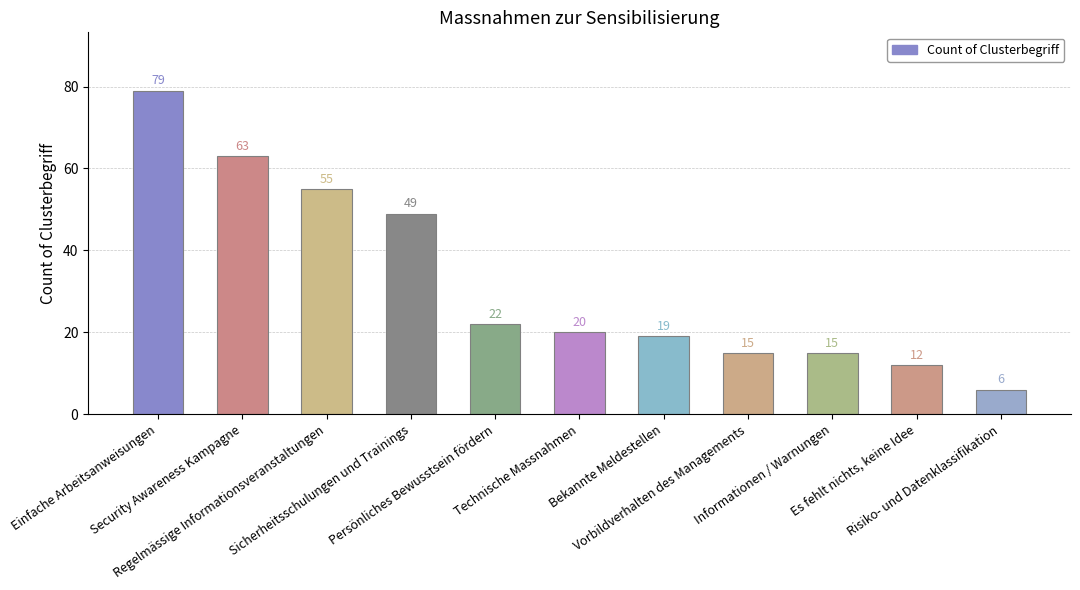

Between Regelmässige Informationsveranstaltungen and Vorbildverhalten des Managements, which is larger?

Regelmässige Informationsveranstaltungen